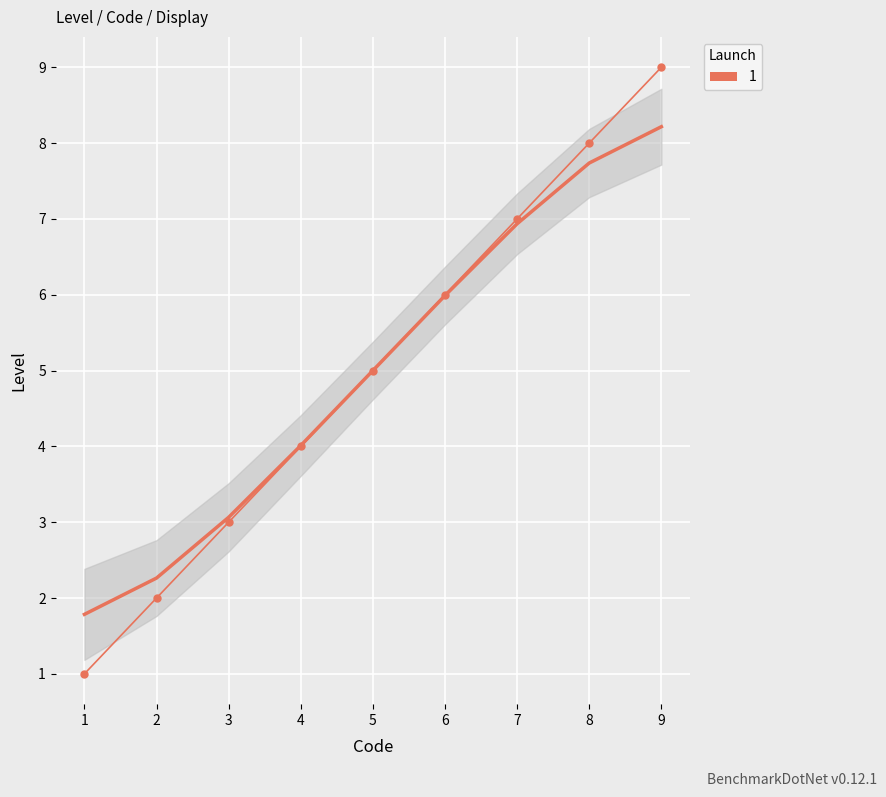

The chart shows a value of 8 at 5. True or false?

False